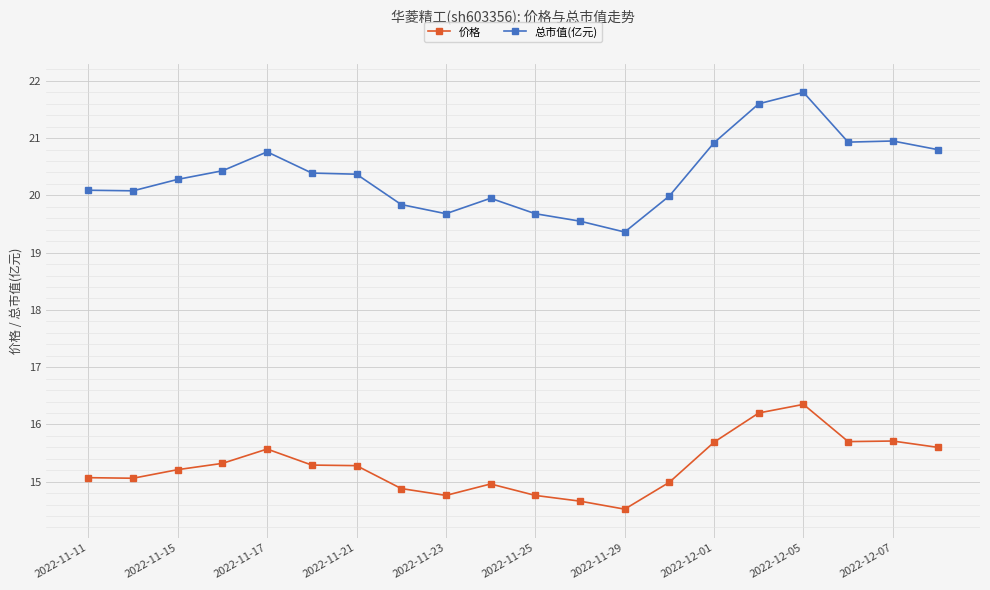

How many categories are shown in the chart?

20